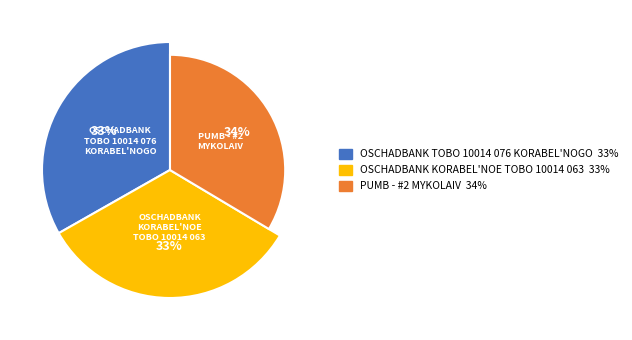

Combined, what portion of the pie is OSCHADBANK - KORABEL'NOE TOBO 10014 063 and OSCHADBANK - TOBO 10014 076 KORABEL'NOGO?

66.4%